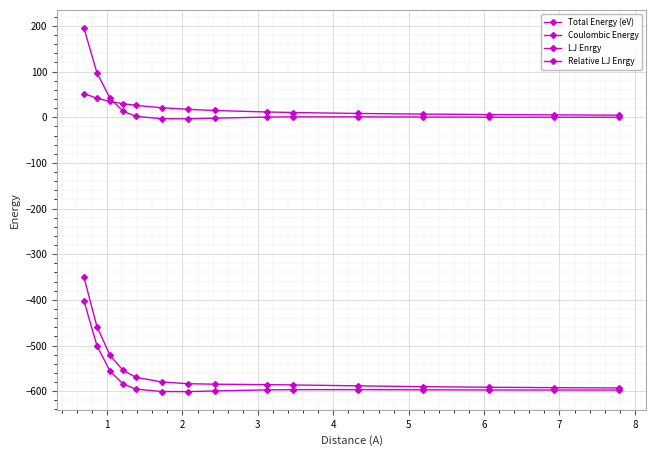

How many values in the Total Energy (eV) series exceed -584?

7